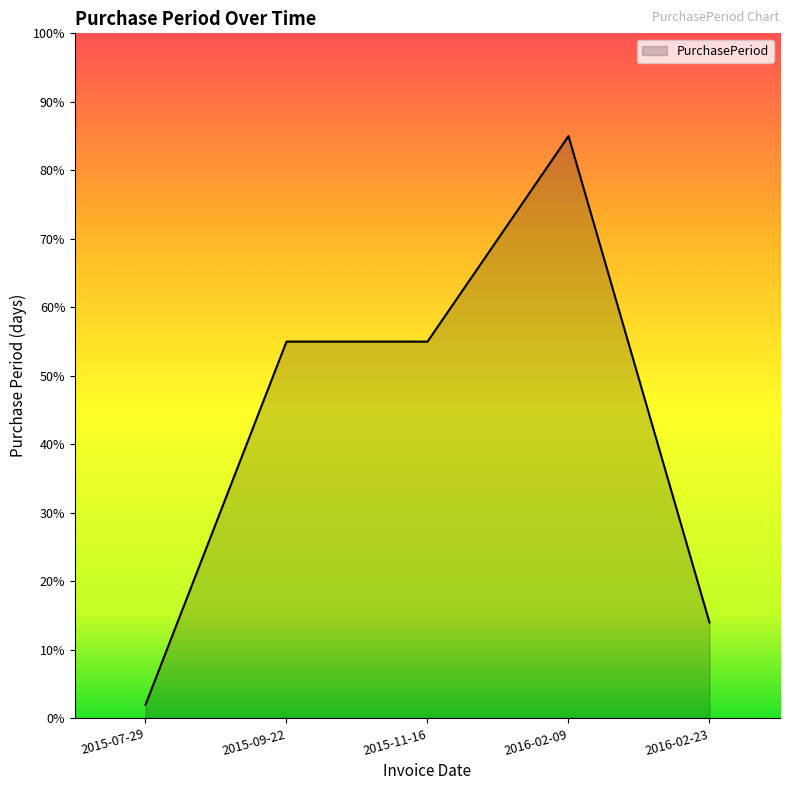

Between 2015-09-22 and 2016-02-23, which is larger?

2015-09-22